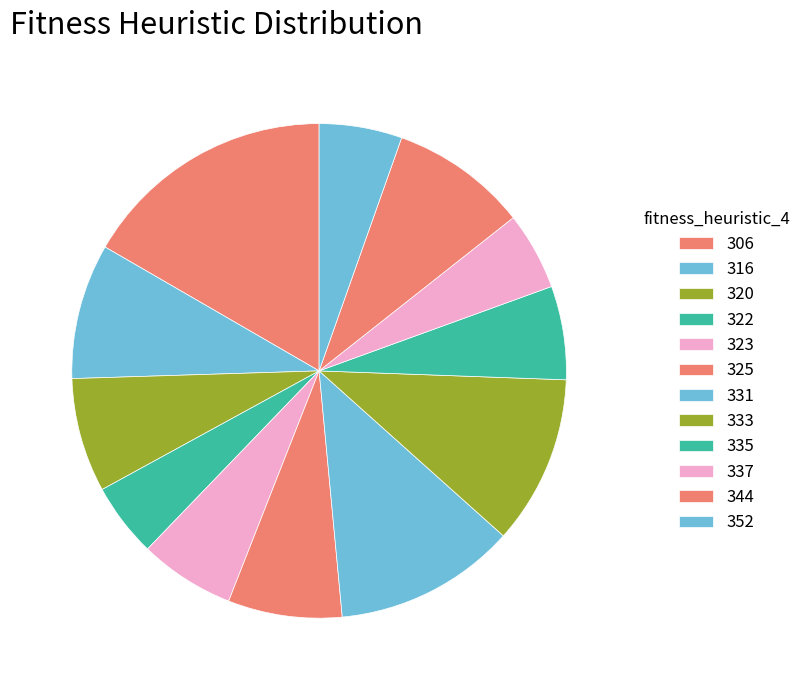

How many slices are in this pie chart?

12